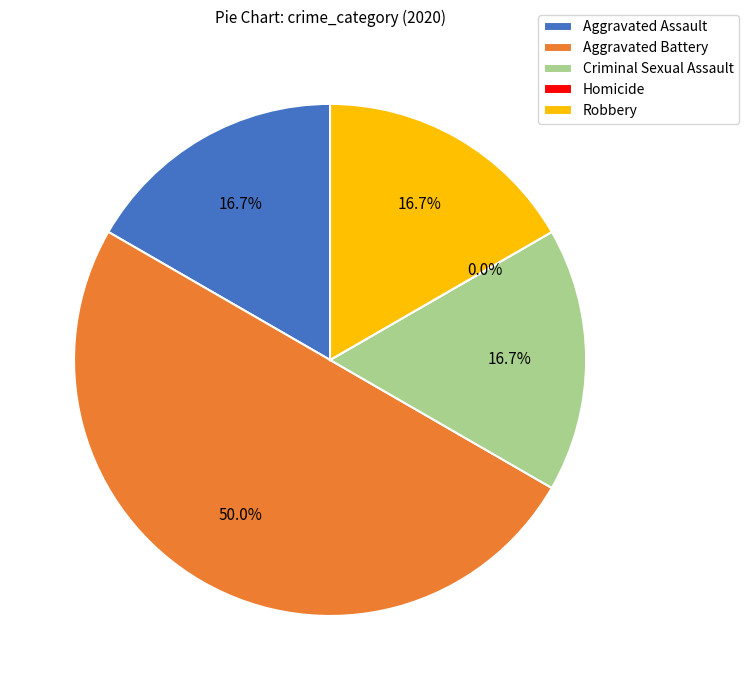

To the nearest percent, what is the combined percentage of Robbery and Criminal Sexual Assault?

33%